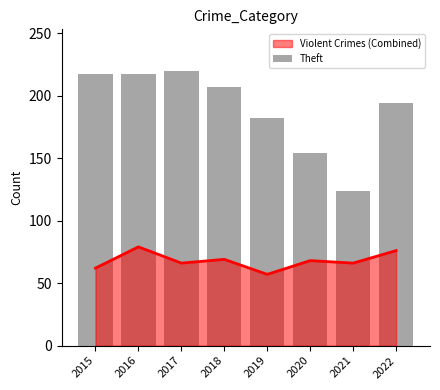

Is it true that the value at 2015 is 138?

False